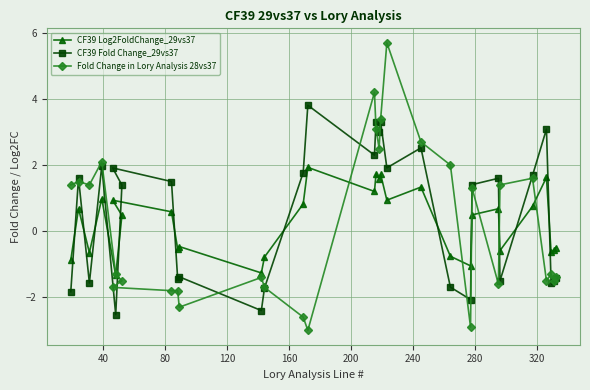

List the series in order of their peak value, highest first.

Fold Change in Lory Analysis 28vs37, CF39 Fold Change_29vs37, CF39 Log2FoldChange_29vs37